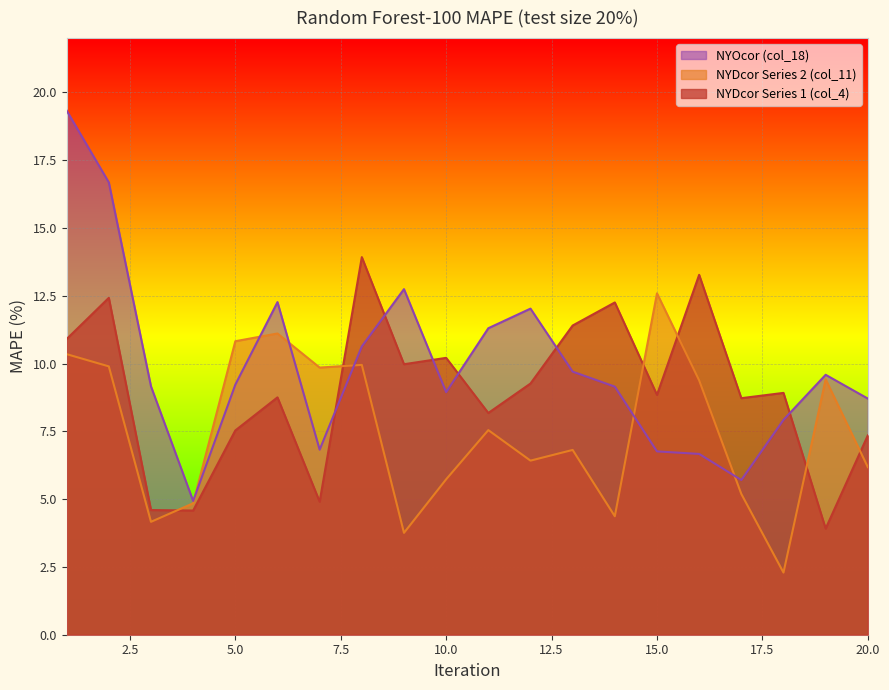

Between 17 and 20, which is larger?

17